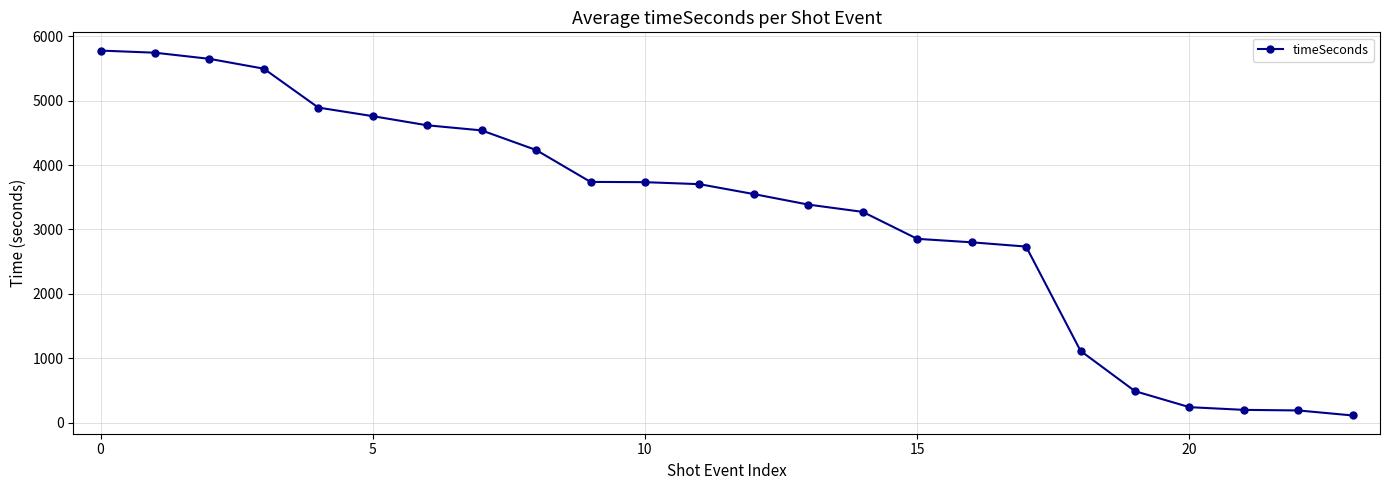

What is the average value?

3243